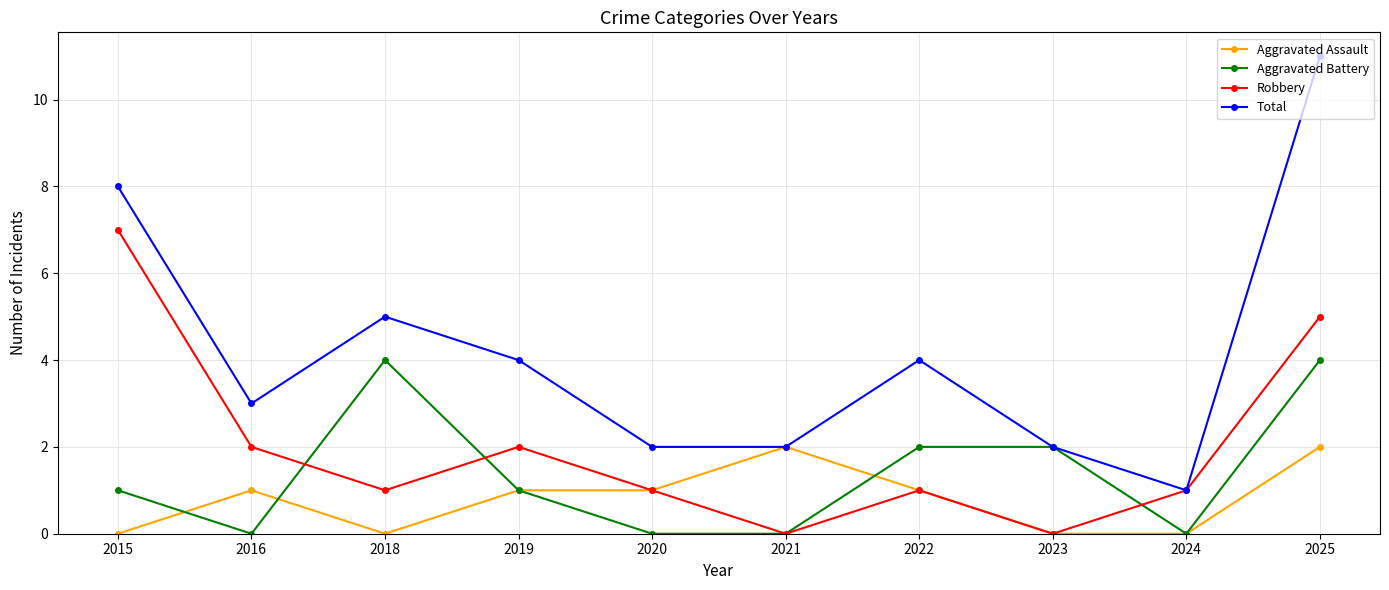

How many interior local peaks does the Total series have?

2